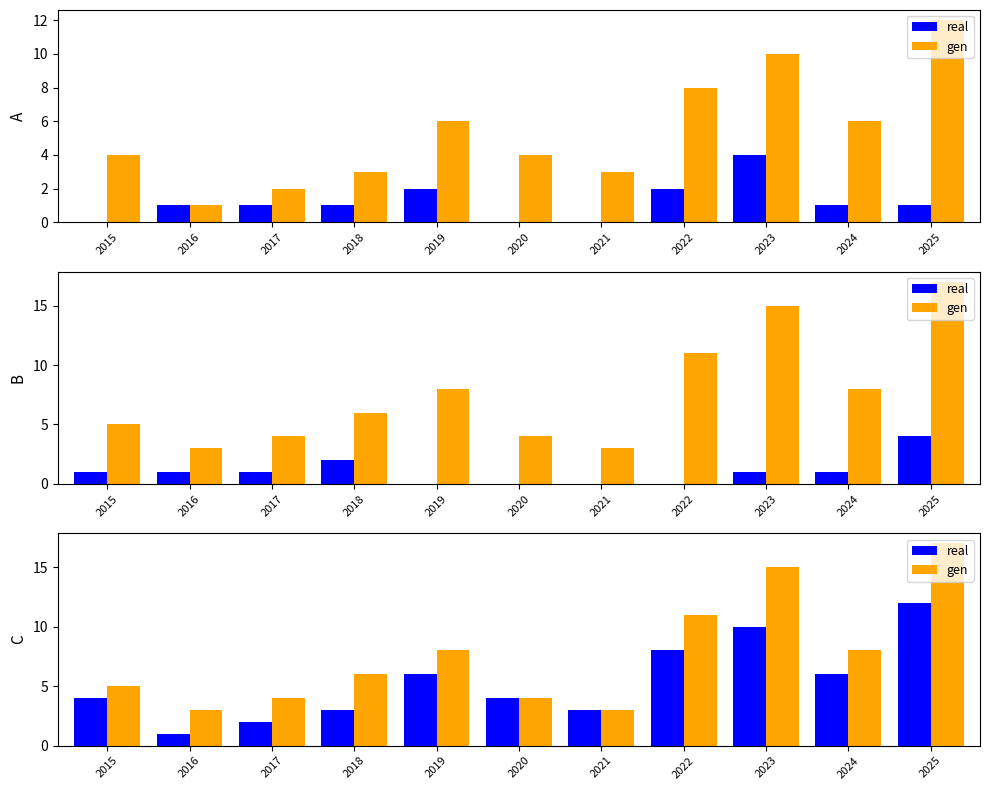

Does the chart contain any negative values?

No